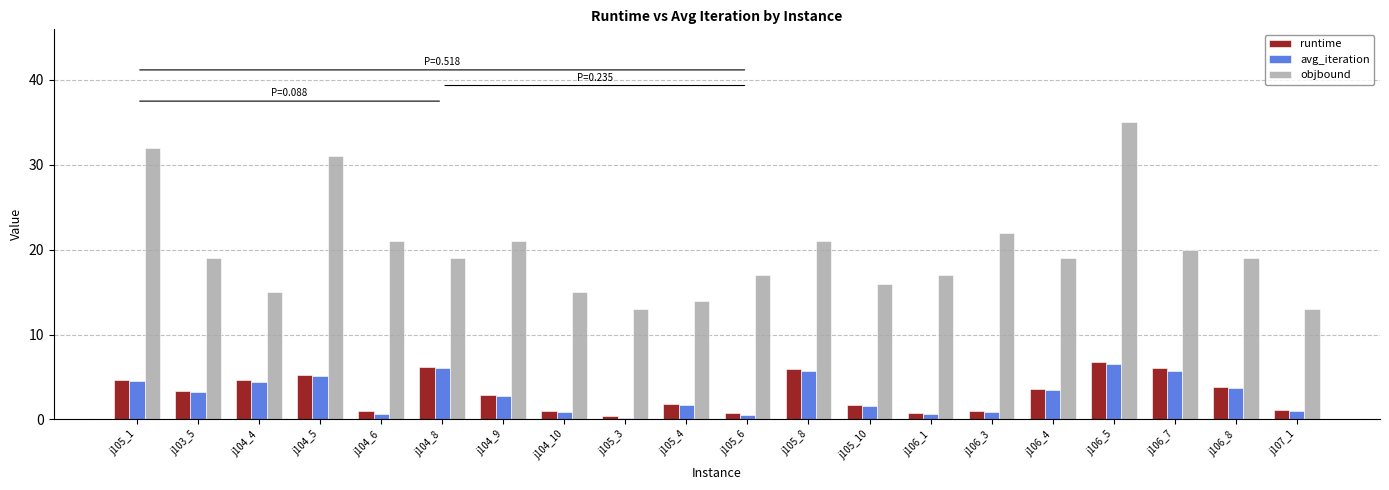

What is the spread (max minus min) of values at j106_8?

15.3